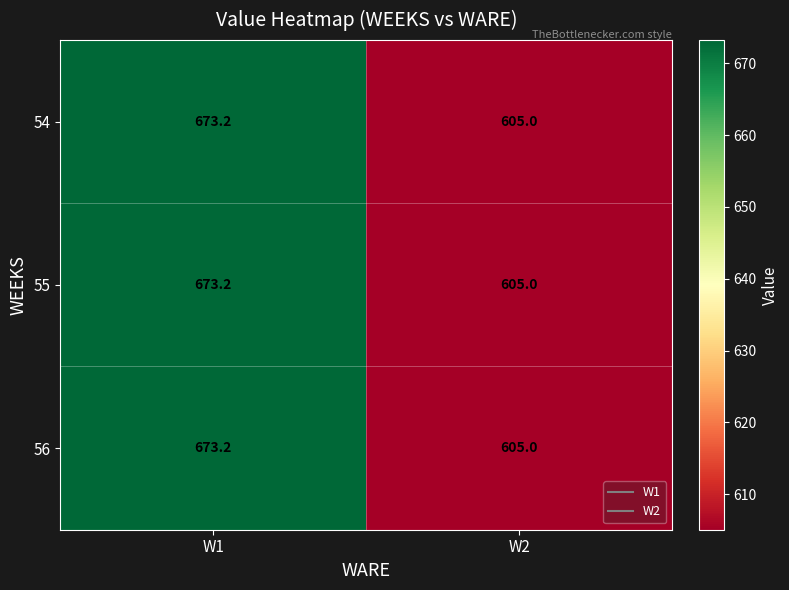

Reading left to right, list all the values displayed in this chart.

54: 673.2	605.0
55: 673.2	605.0
56: 673.2	605.0